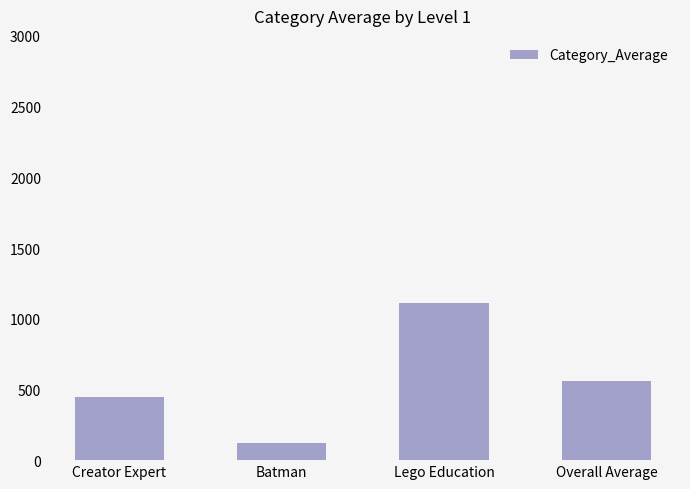

What position from the right is Batman?

3